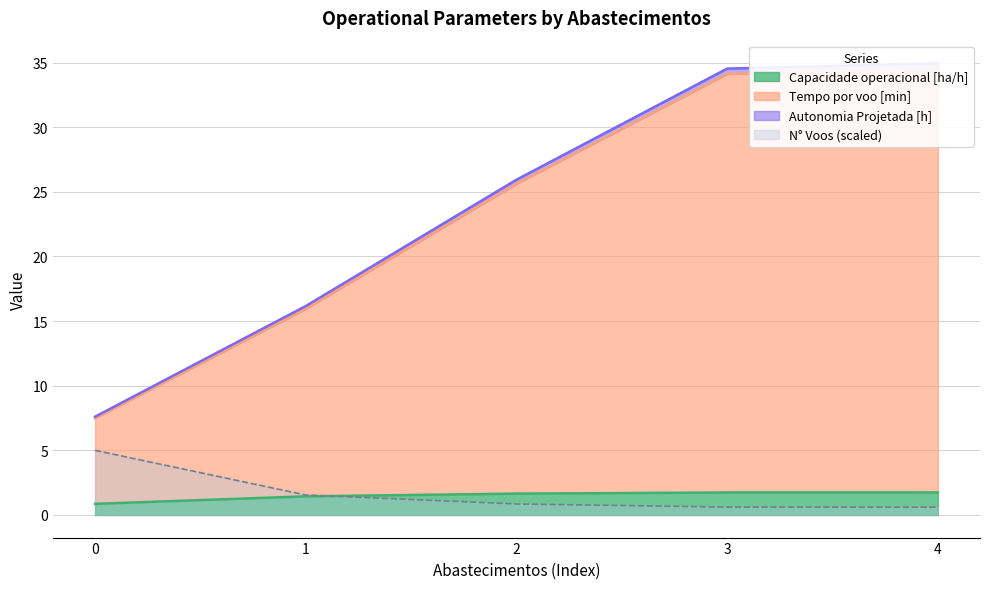

Is the value of Capacidade operacional [ha/h] at 3 greater than the value of Tempo por voo [min] at 2?

No